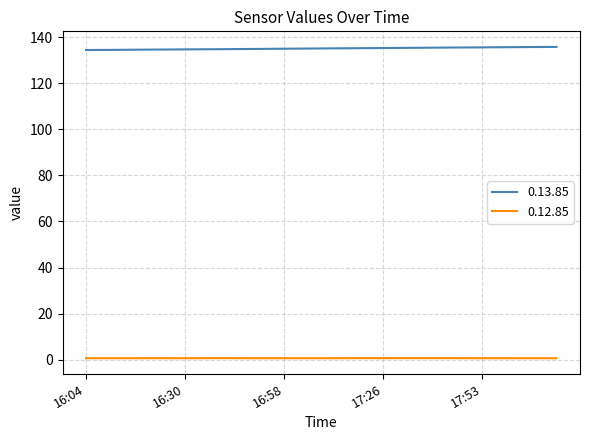

Rank the series by their average value, from lowest to highest.

0.12.85, 0.13.85